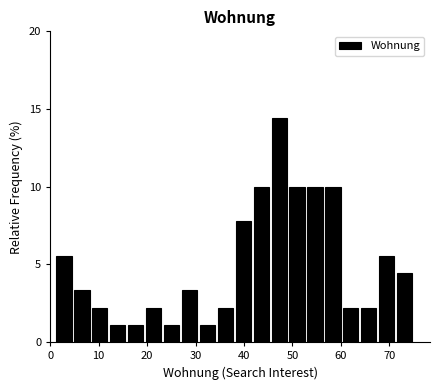

Read against the x-axis, roughly where is the centre of the tallest bar?

47